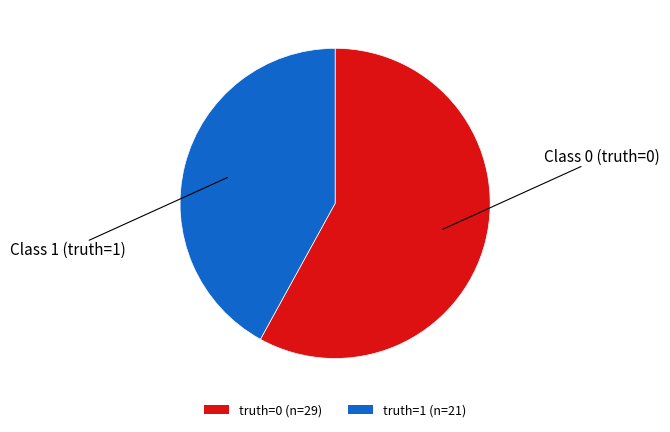

Rank the categories by value from highest to lowest.

truth=0 (n=29), truth=1 (n=21)